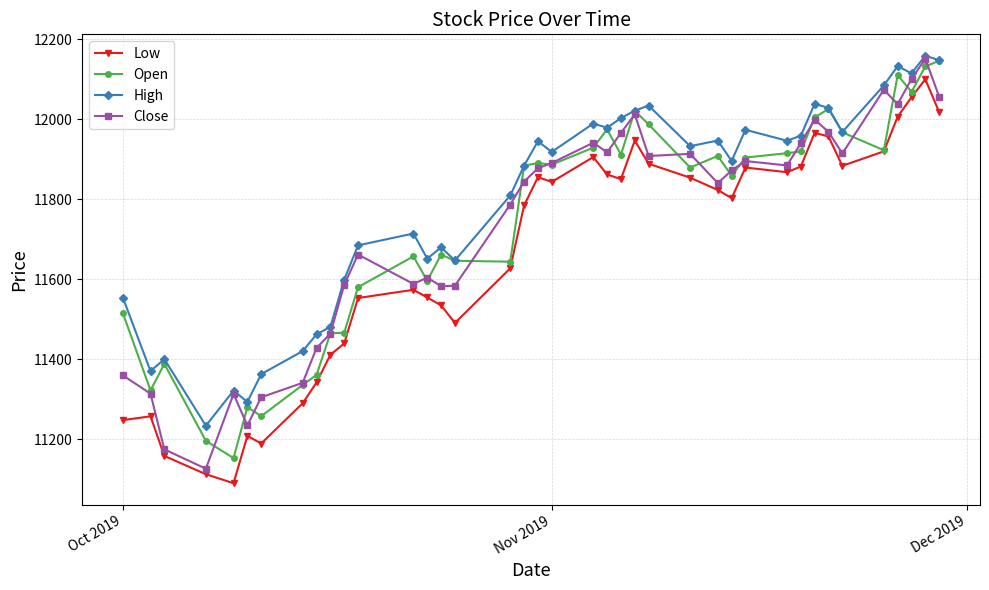

What are all the series names shown in the legend?

Low, Open, High, Close